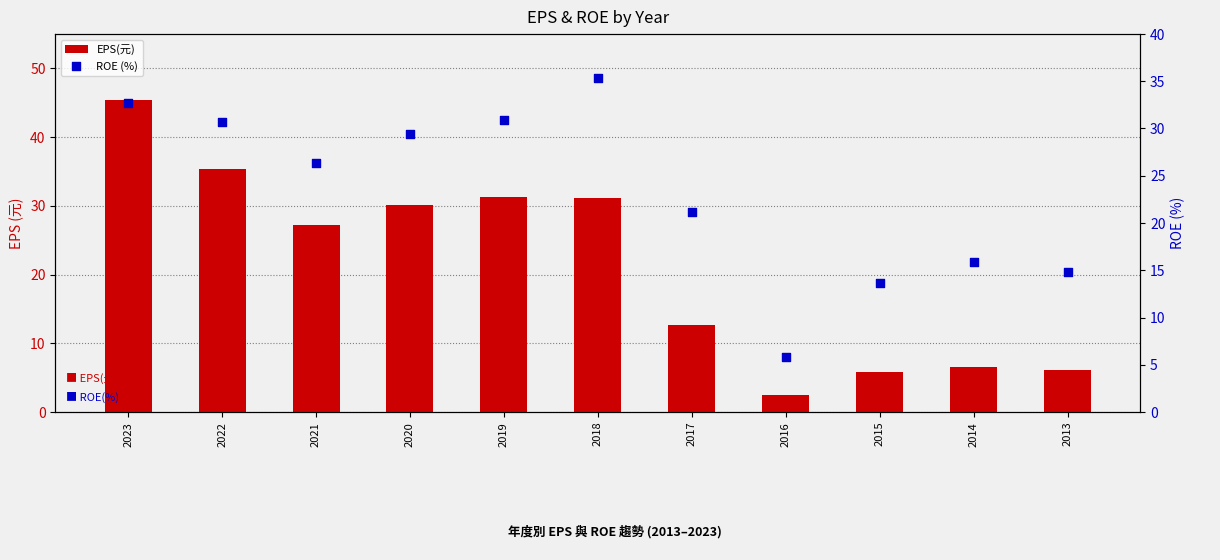

Which series contains the highest Y value?

EPS(元)